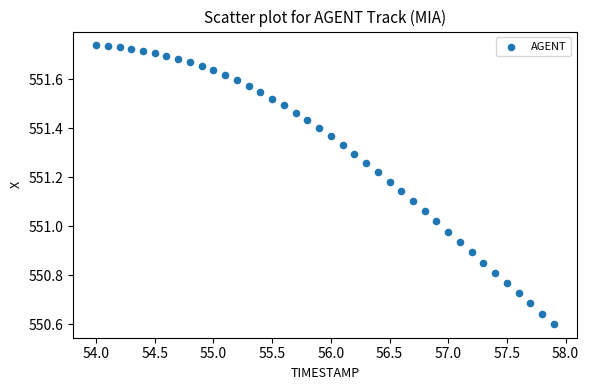

What is the range of Y values (max minus min)?

1.1